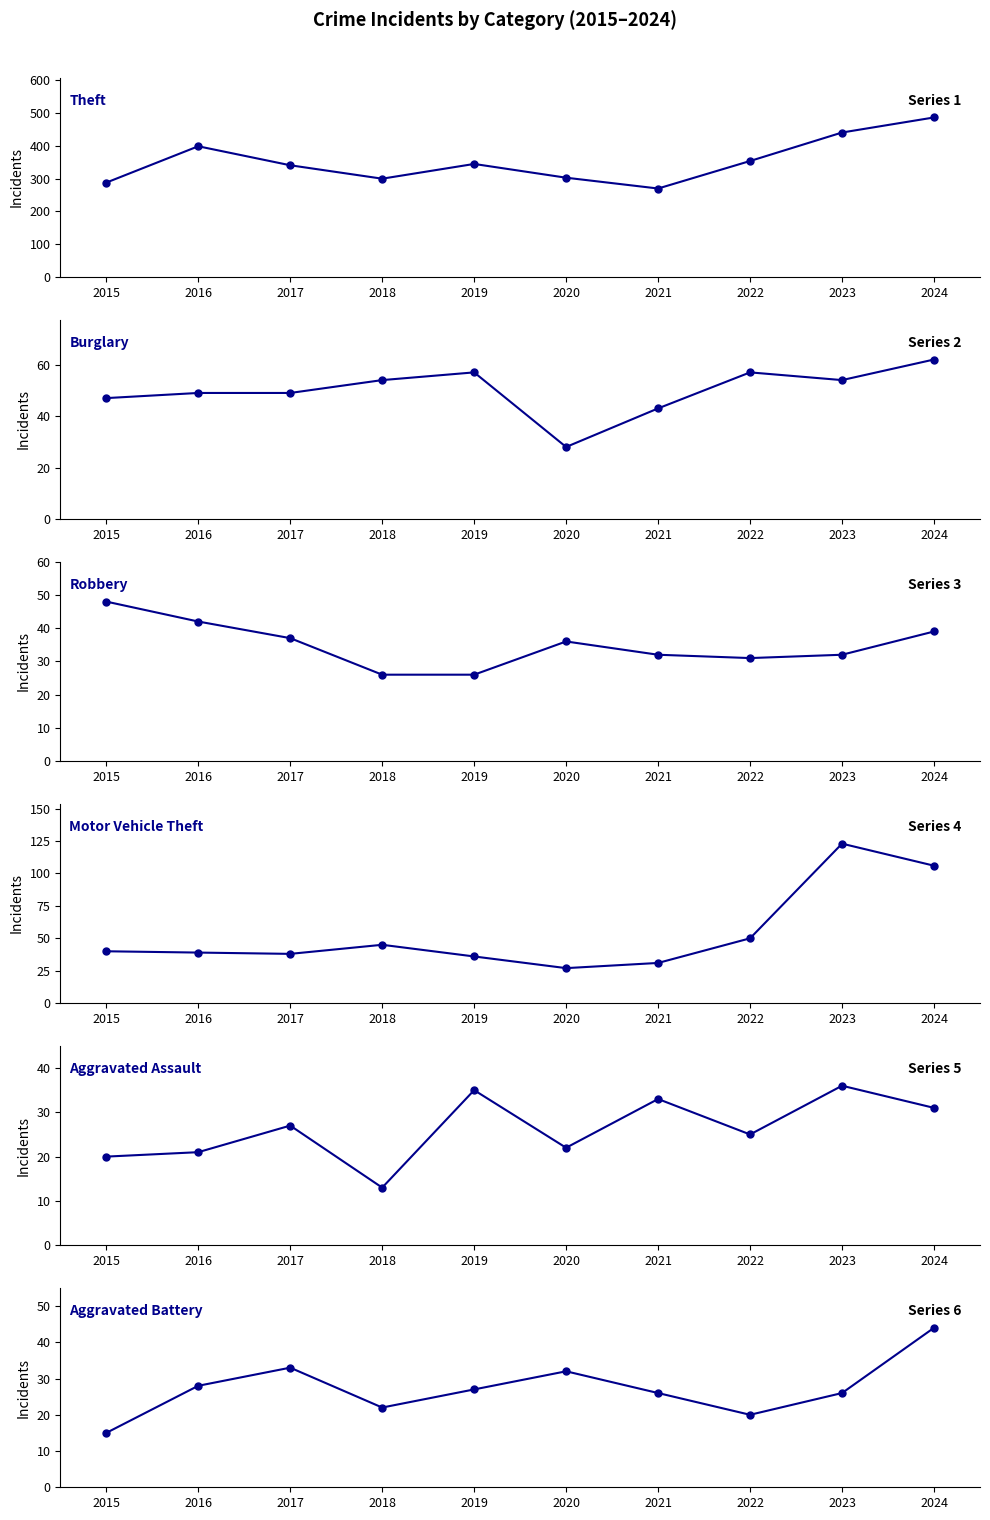

Which series has the widest spread of values?

Theft